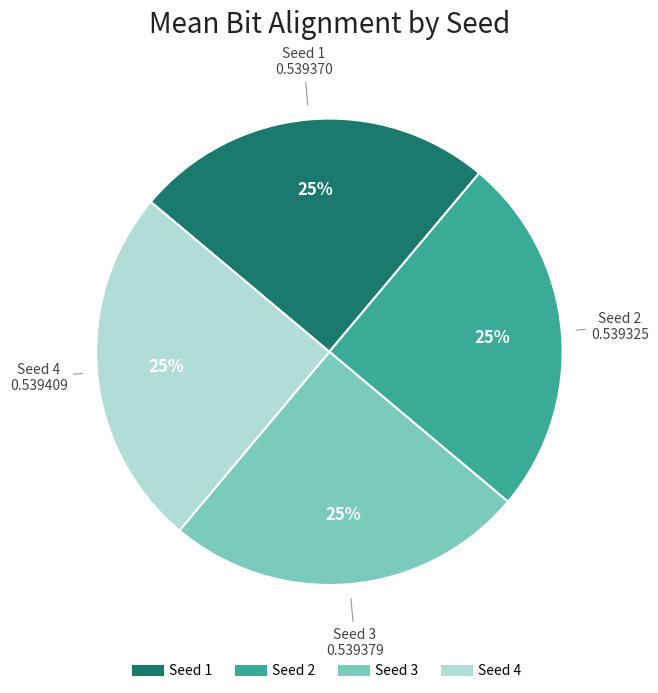

To the nearest percent, what portion does Seed 4 represent?

25%